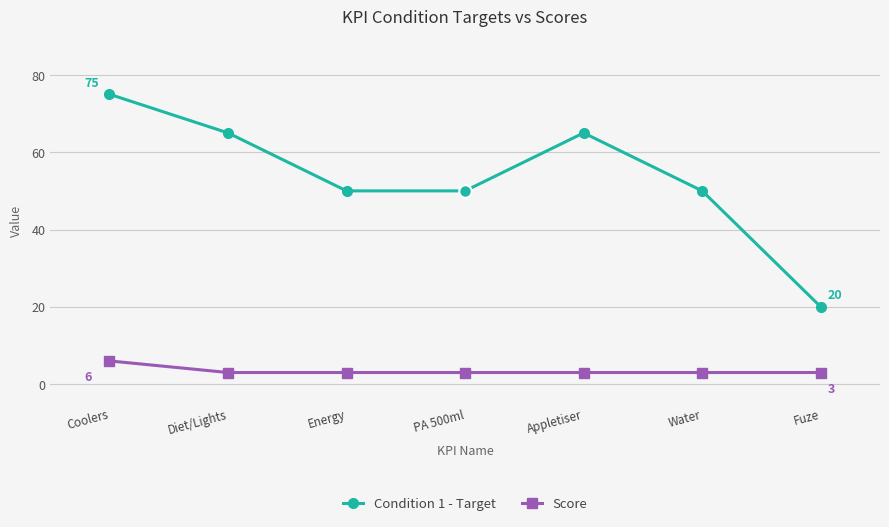

True or false: Condition 1 - Target and Score intersect in this chart.

False